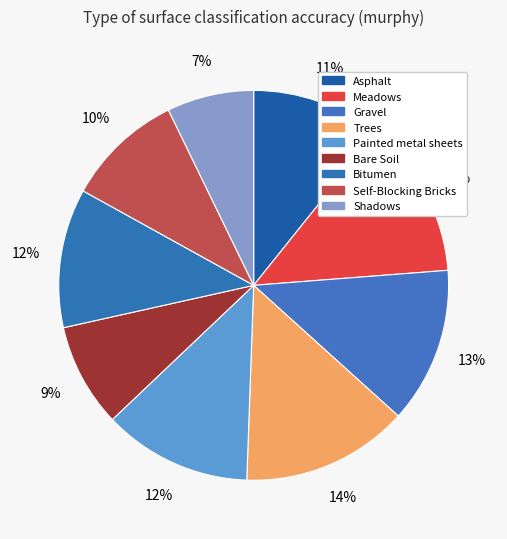

To the nearest percent, what portion does Bare Soil represent?

9%